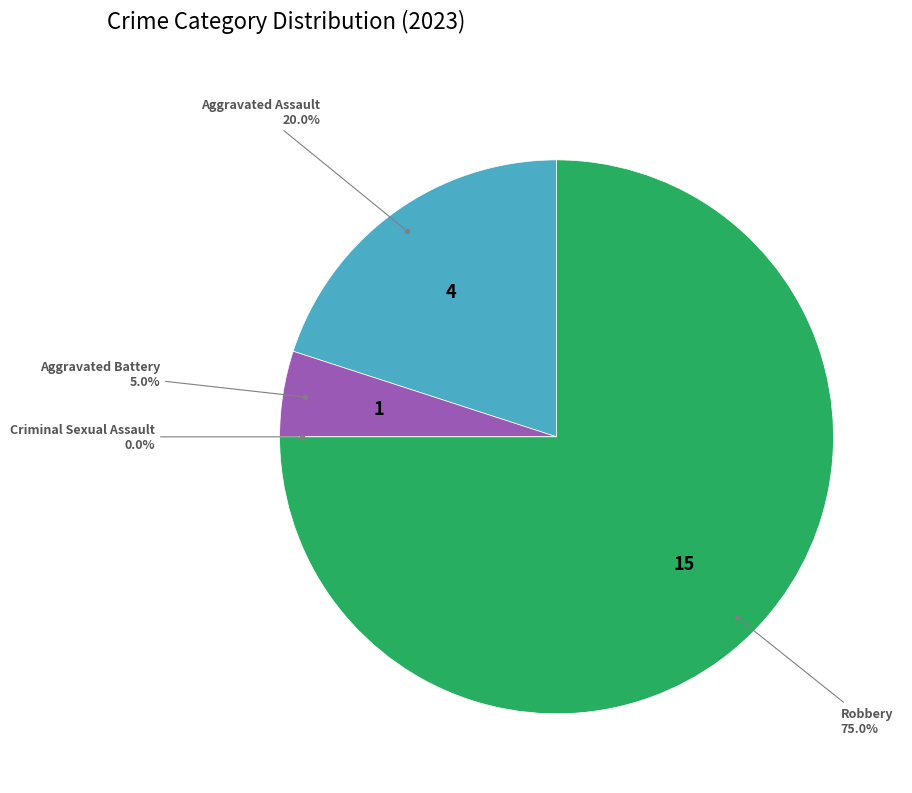

What portion of the pie excludes Criminal Sexual Assault?

100.0%